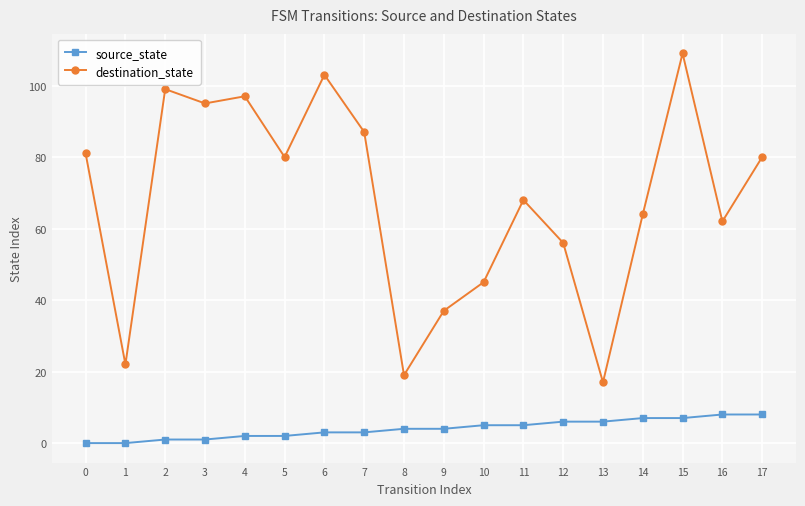

True or false: destination_state has more than 2 interior local peaks.

True